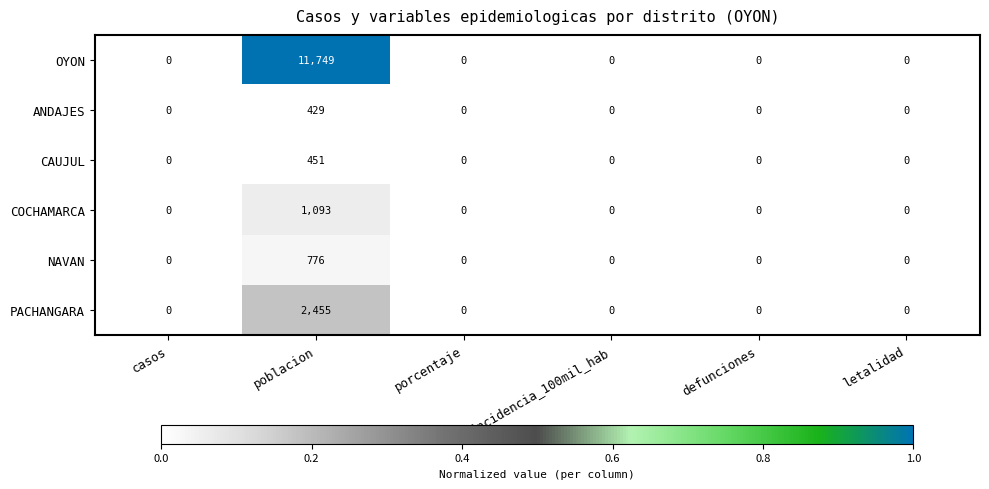

At poblacion, list the series in order from smallest to largest.

ANDAJES, CAUJUL, NAVAN, COCHAMARCA, PACHANGARA, OYON